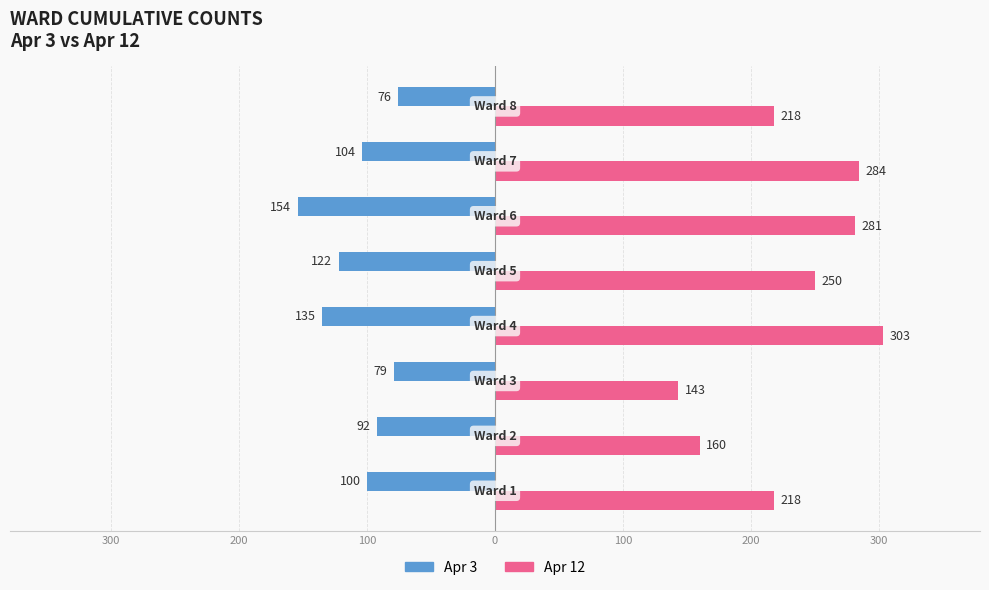

What are all the series names shown in the legend?

Apr 3, Apr 12